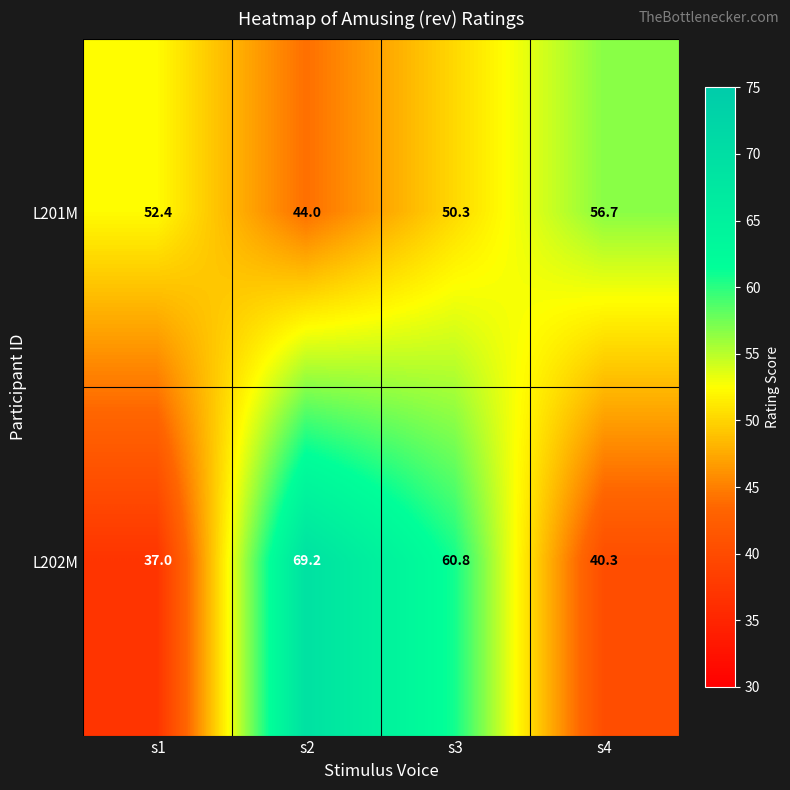

The value of L202M at s4 is 40.3. True or false?

True